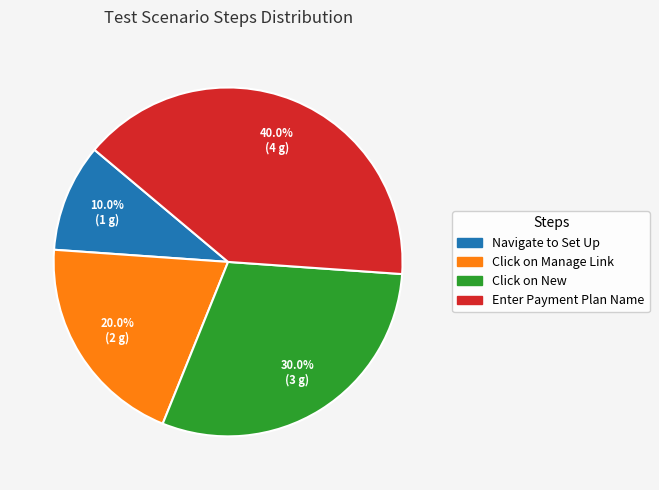

To the nearest percent, what is the difference between the largest and smallest slice percentages?

30%